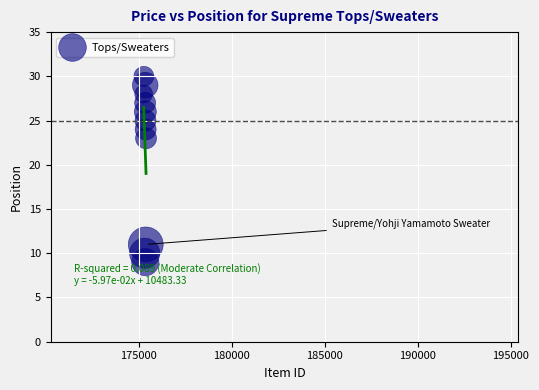

What Y value in the scatter plot is closest to 19?

23